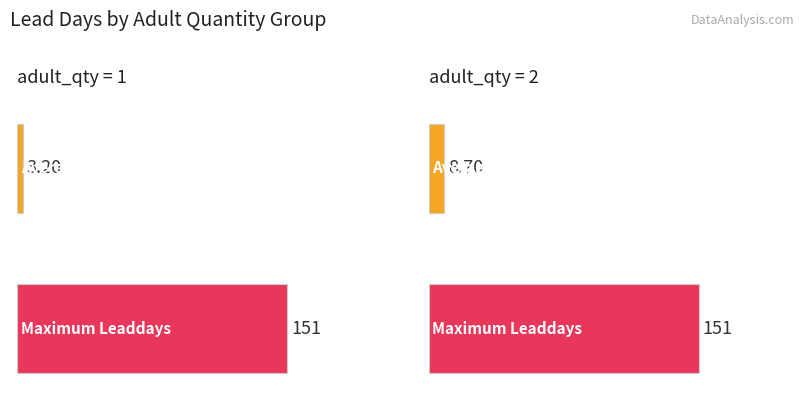

How many values in the Average Leaddays series are below 8?

1